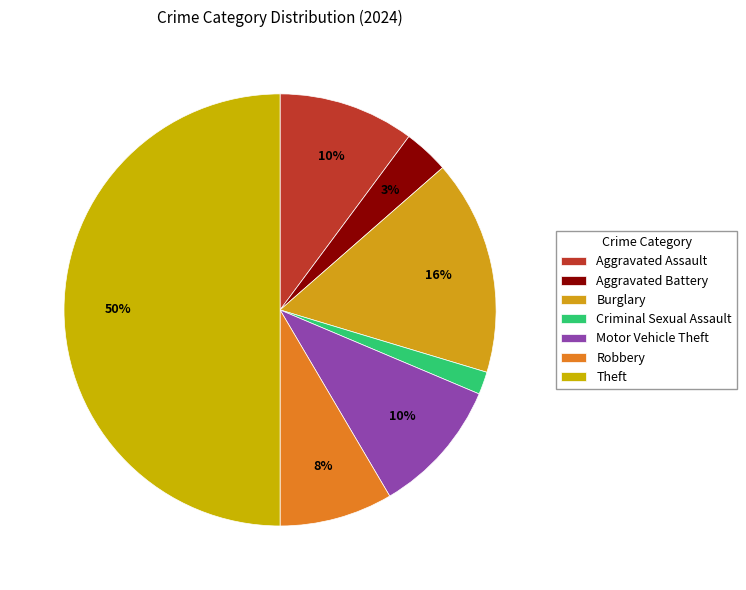

Rank the categories by value from lowest to highest.

Criminal Sexual Assault, Aggravated Battery, Robbery, Aggravated Assault, Motor Vehicle Theft, Burglary, Theft